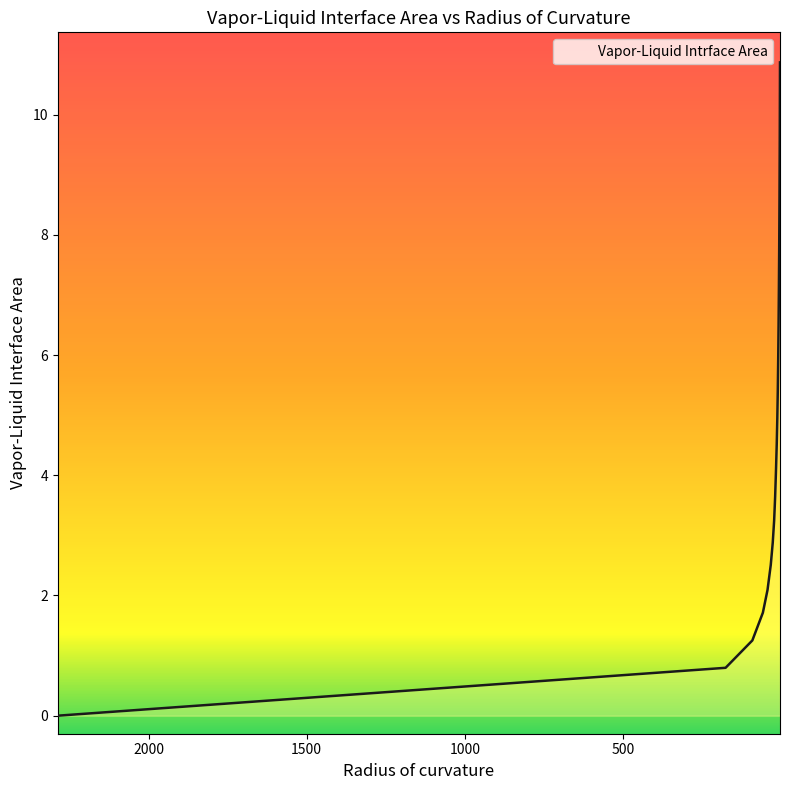

How many data points are less than 4?

9